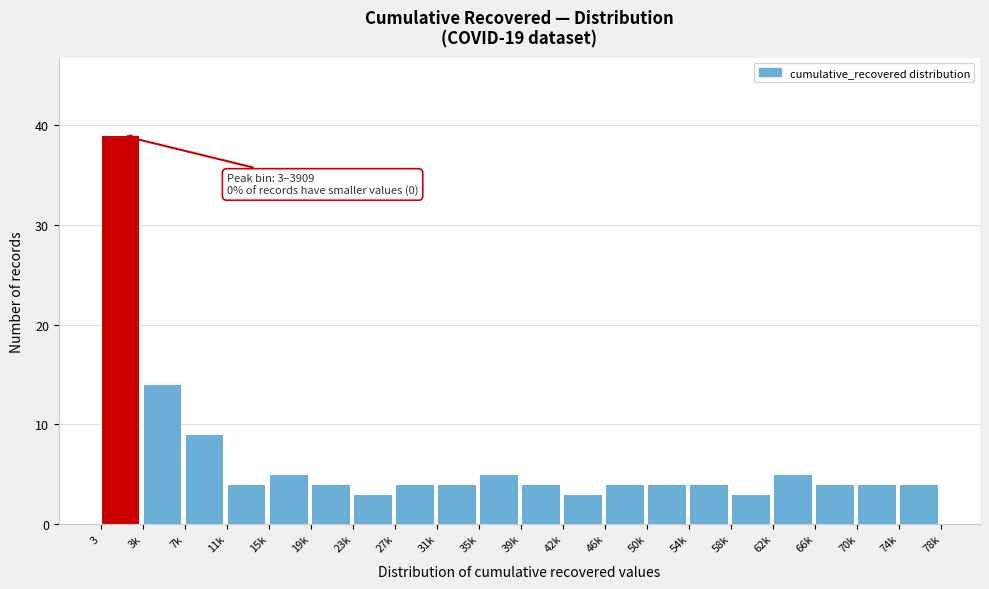

Reading left to right, what are all the values shown in this chart?

39	14	9	4	5	4	3	4	4	5	4	3	4	4	4	3	5	4	4	4